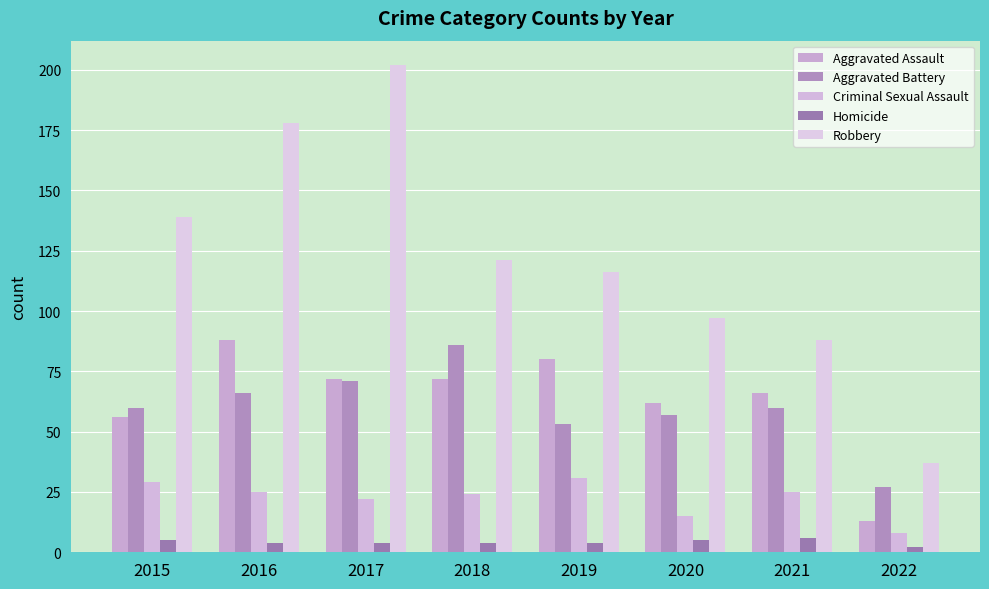

Is it true that Criminal Sexual Assault equals 25 at 2021?

True